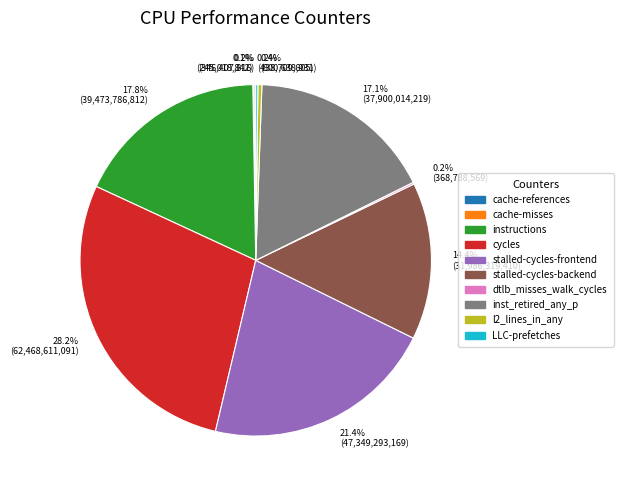

What portion of the pie excludes stalled-cycles-backend?

85.6%